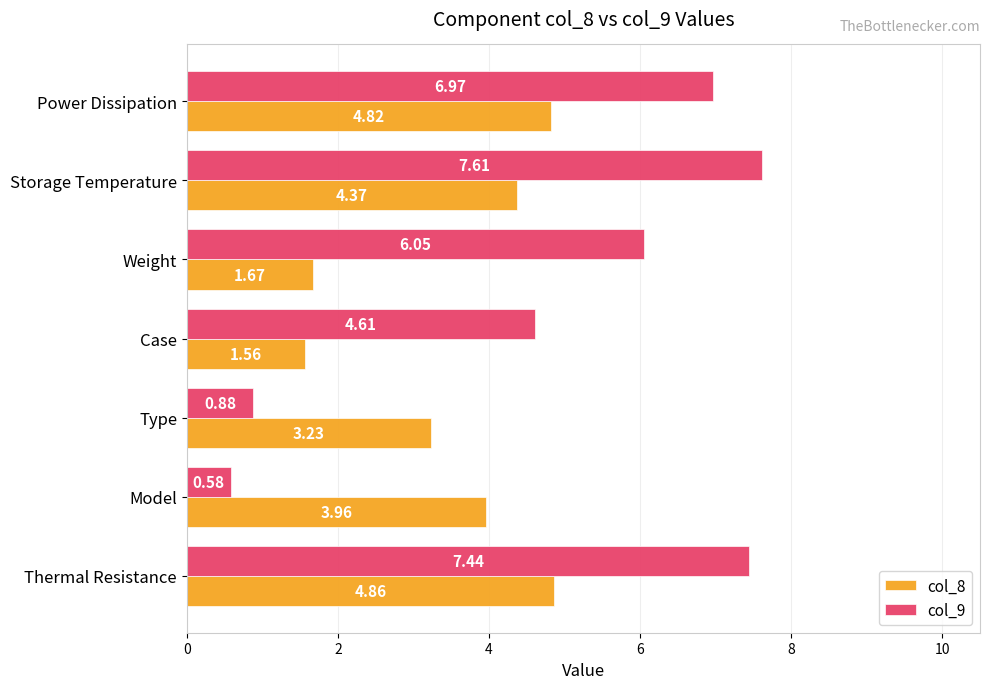

What is the difference between the second highest and minimum values in the col_8 series?

3.3